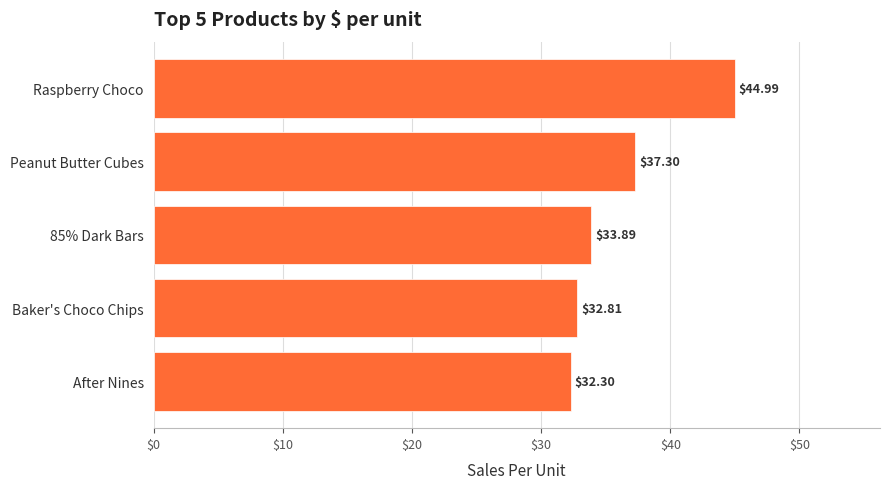

List the labels in order of value, smallest first.

After Nines, Baker's Choco Chips, 85% Dark Bars, Peanut Butter Cubes, Raspberry Choco